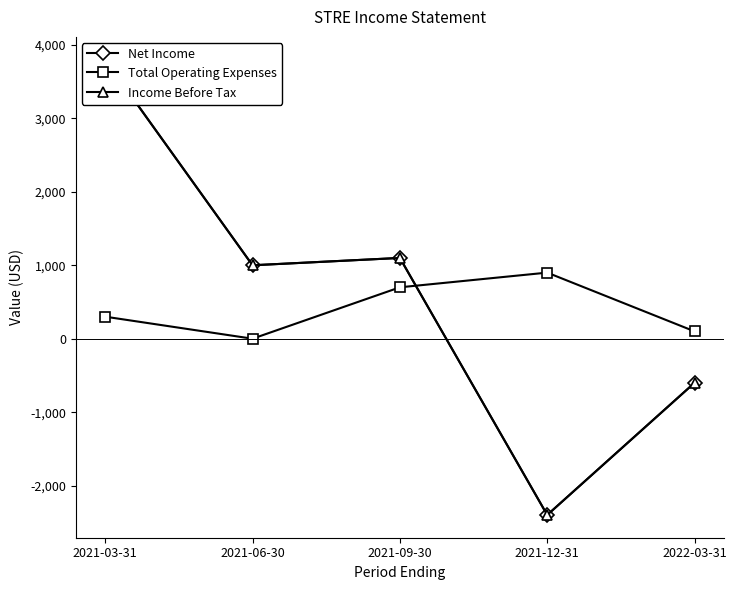

Rank the series at 2021-03-31 from lowest to highest value.

Total Operating Expenses, Net Income, Income Before Tax